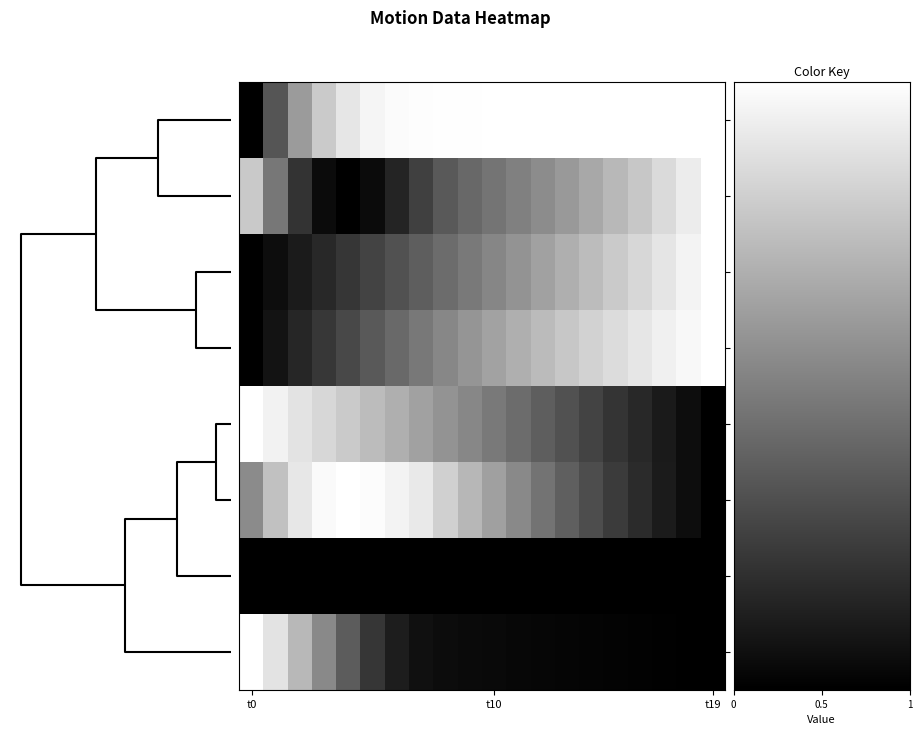

Rank the series by their maximum value, from lowest to highest.

posx, rotz, roty, time, posy, posz, rotx, rotw